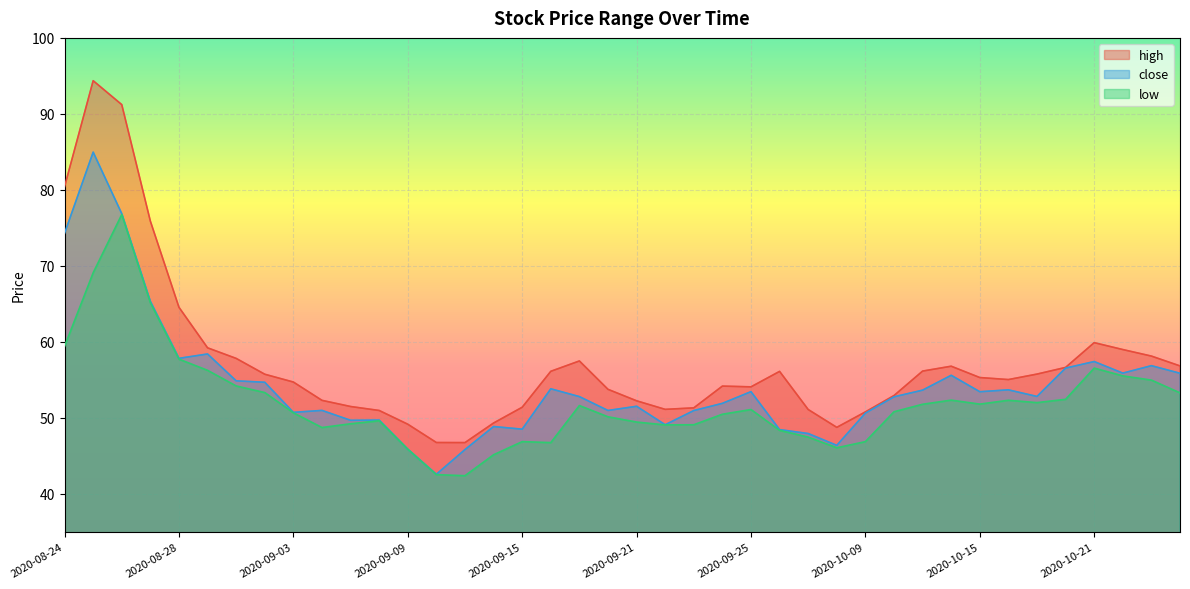

Which category has the highest value in the close series?

2020-08-25